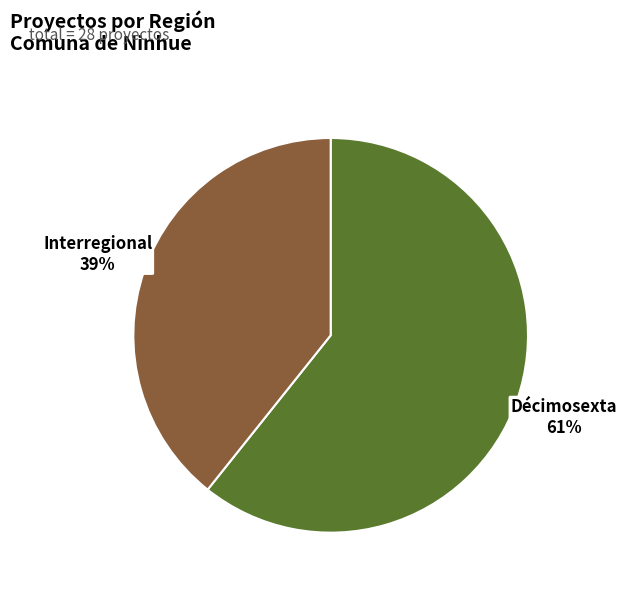

How many slices are in this pie chart?

2